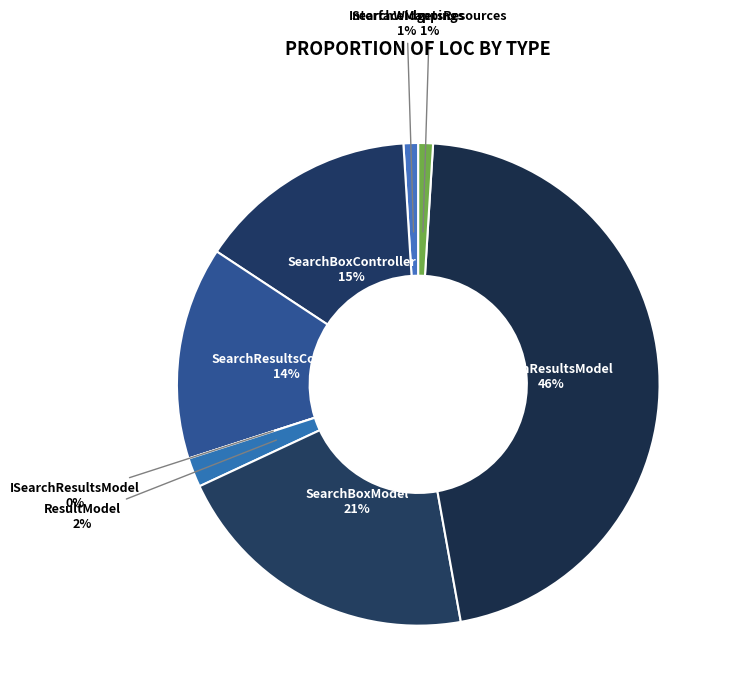

Is it true that SearchWidgetsResources is 1% of the pie?

True